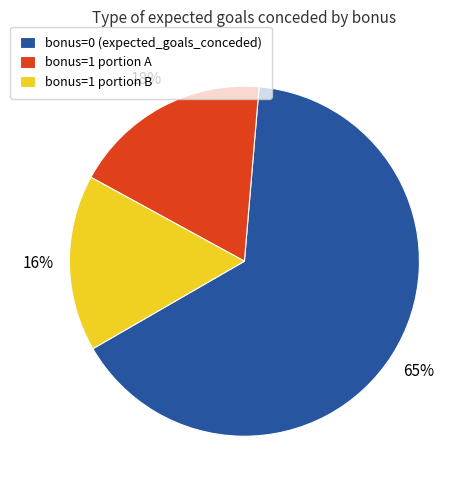

To the nearest percent, what percentage of the pie is bonus=1 portion A?

18%